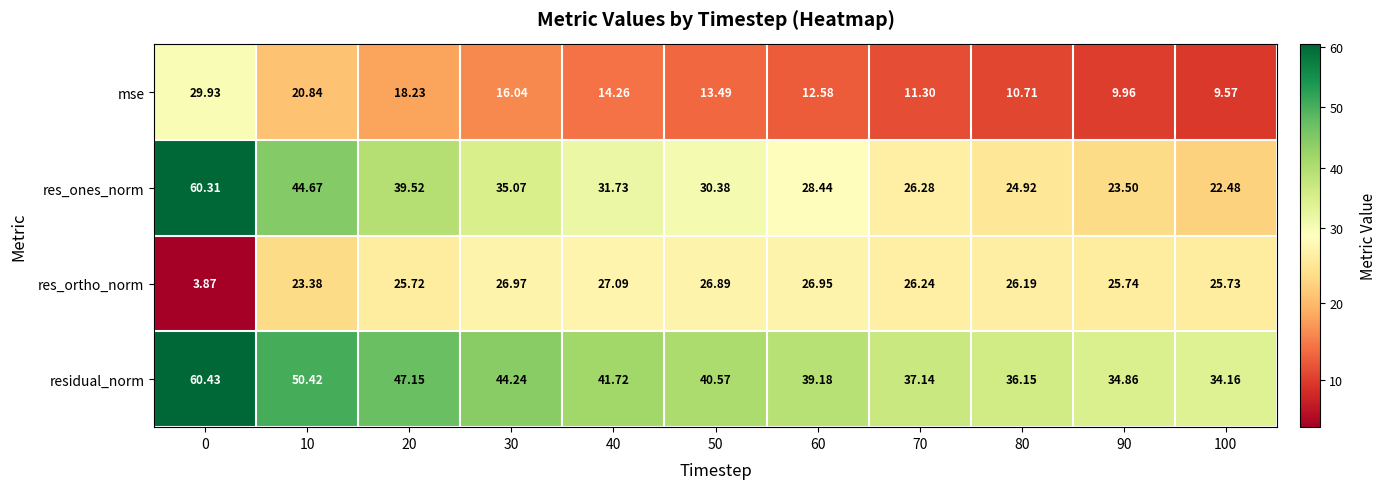

How many values in the mse series exceed 13?

6